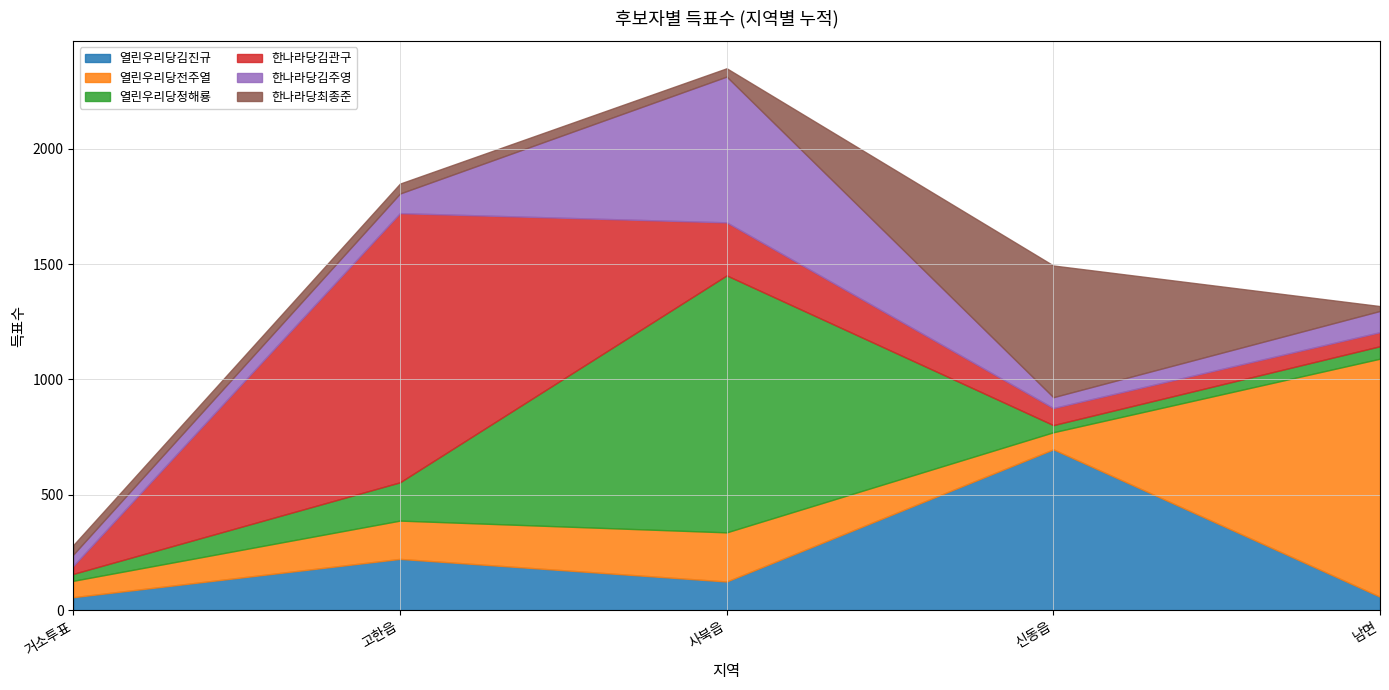

What is the label of the 2nd point from the left?

고한읍